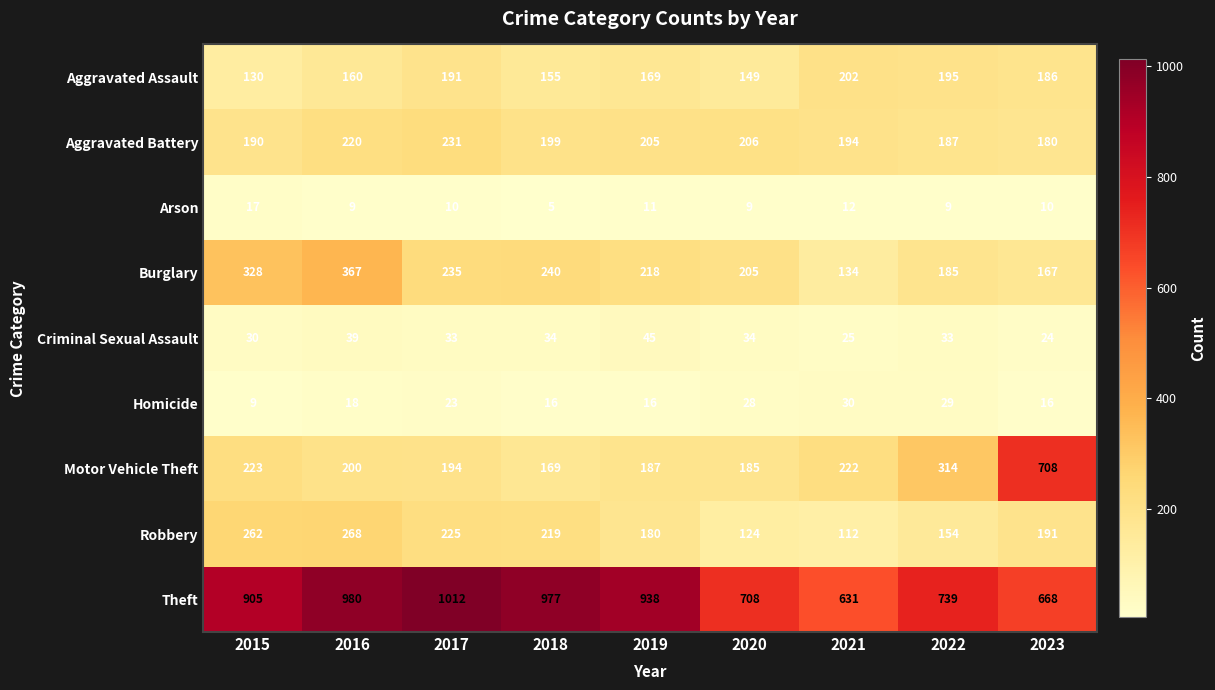

Is it true that Aggravated Assault equals 191 at 2017?

True